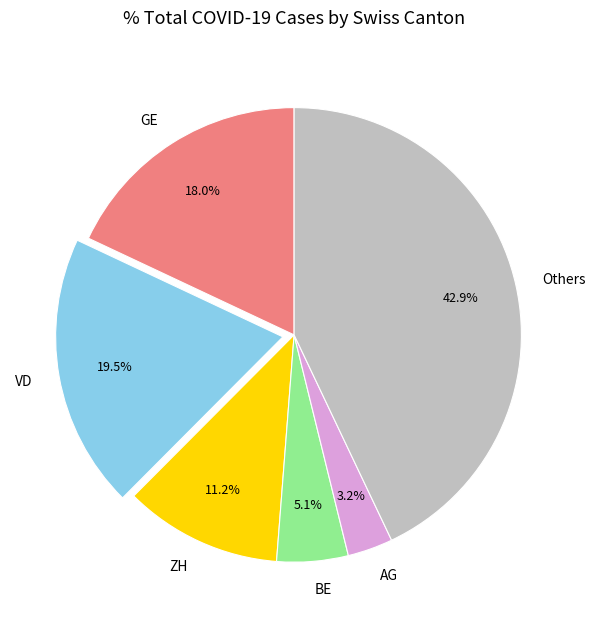

Do BE and GE together represent more than half of the pie?

No